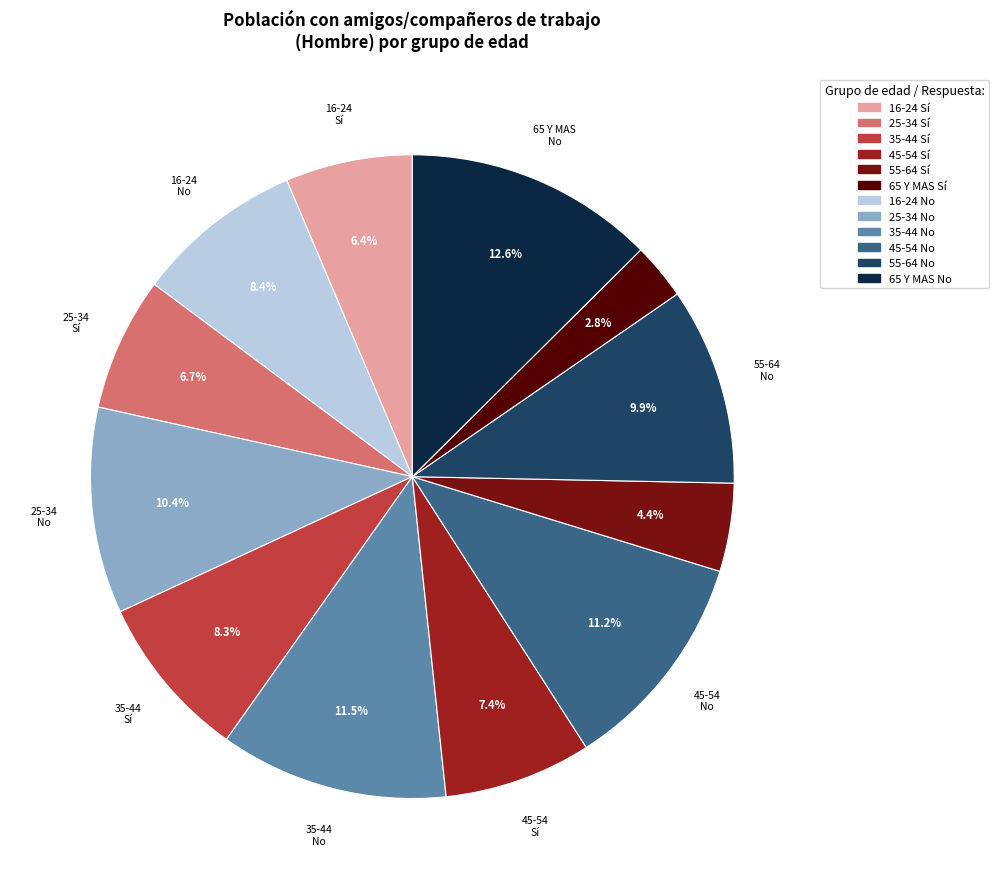

Is there a majority slice in this chart?

No